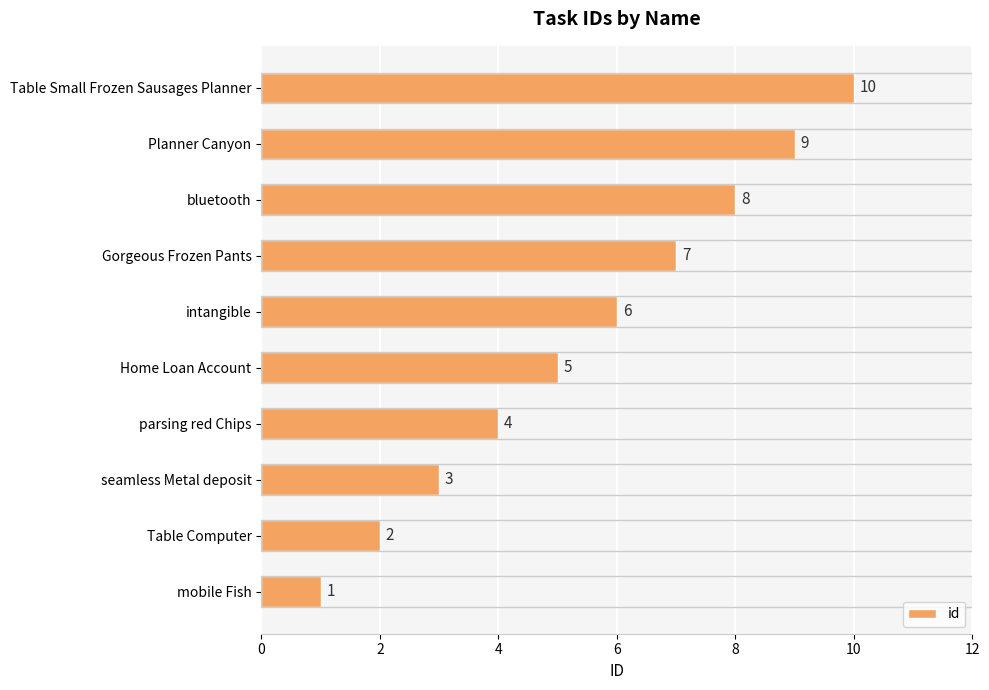

At which label is the value closest to 5?

Home Loan Account